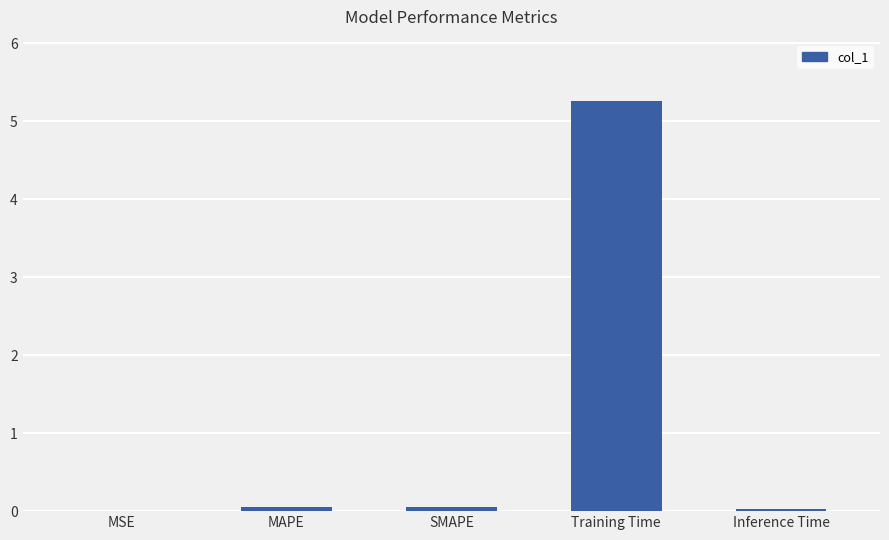

What is the average value?

1.1